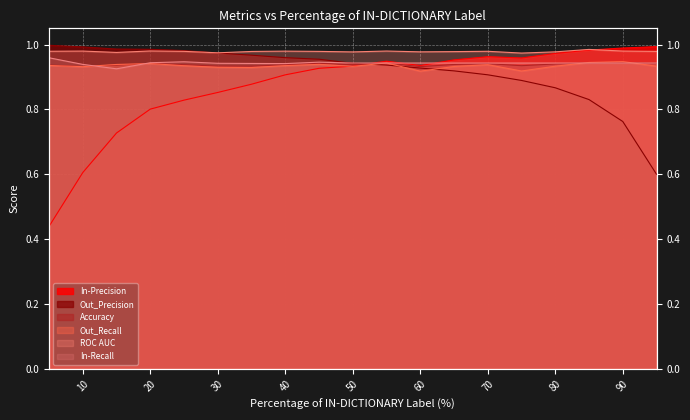

Between which two adjacent categories do Out_Recall and In-Precision first intersect?

45 and 50